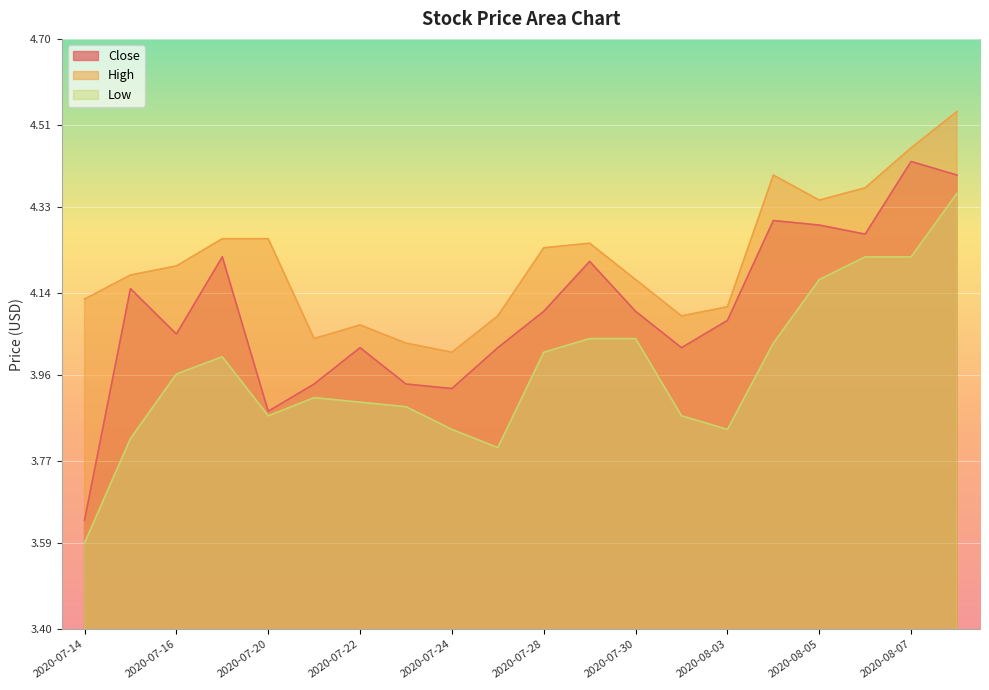

What is the difference between the maximum and minimum values in the Low series?

0.8